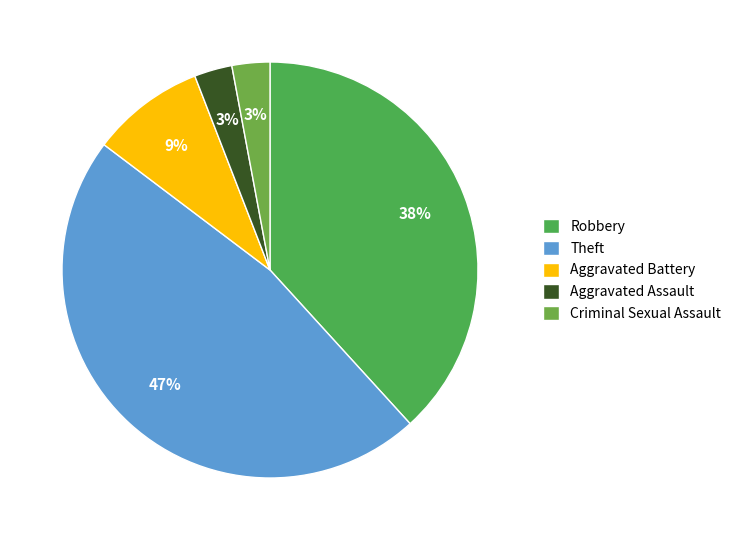

Which has a higher value, Robbery or Criminal Sexual Assault?

Robbery